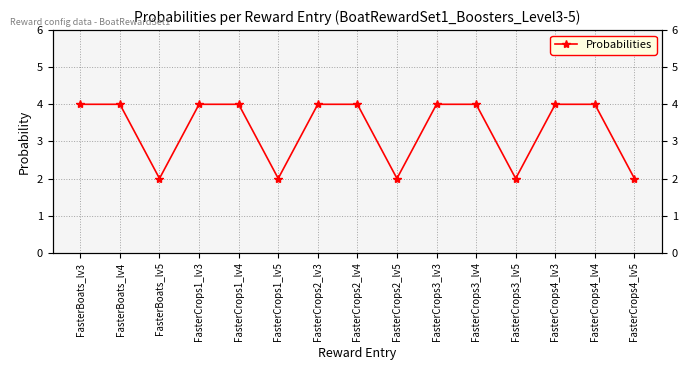

True or false: the data shows 2 at FasterCrops2_lv3.

False